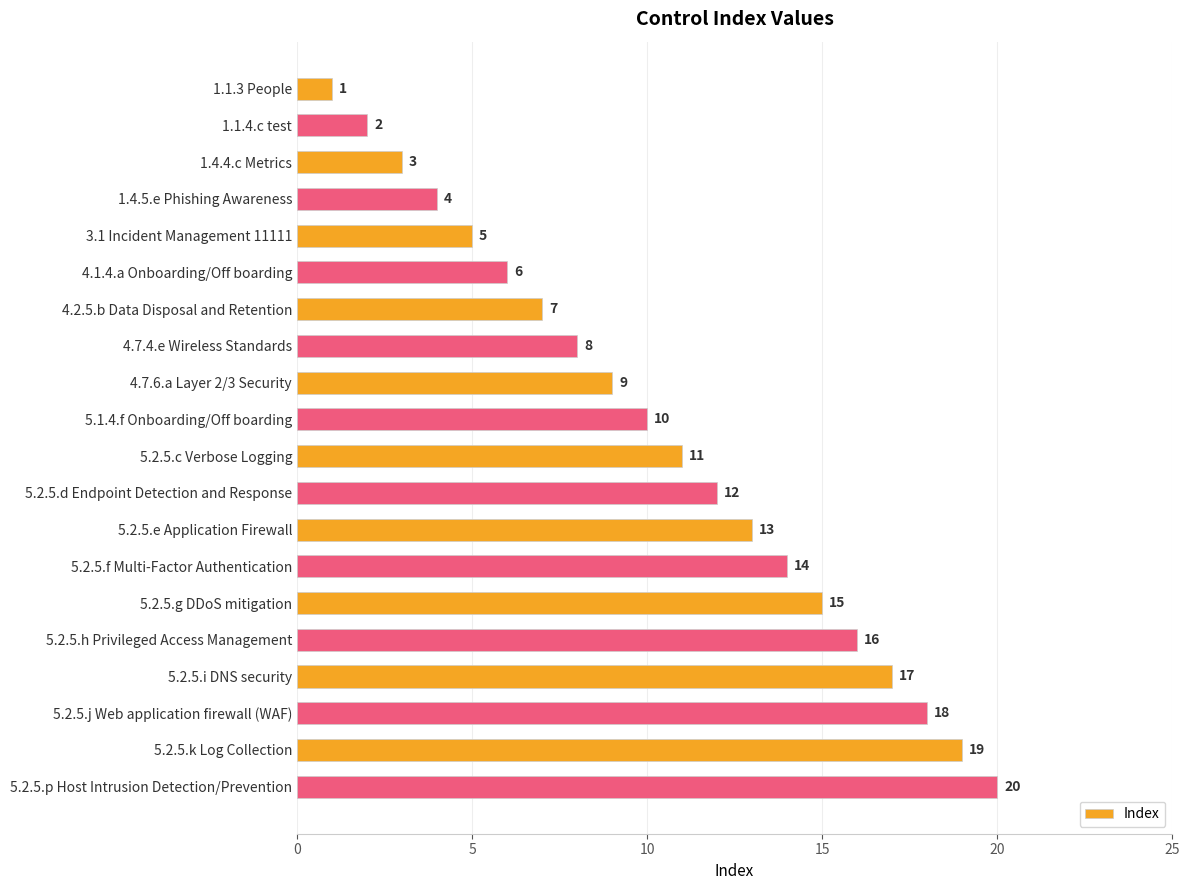

What is the sum of all values?

210